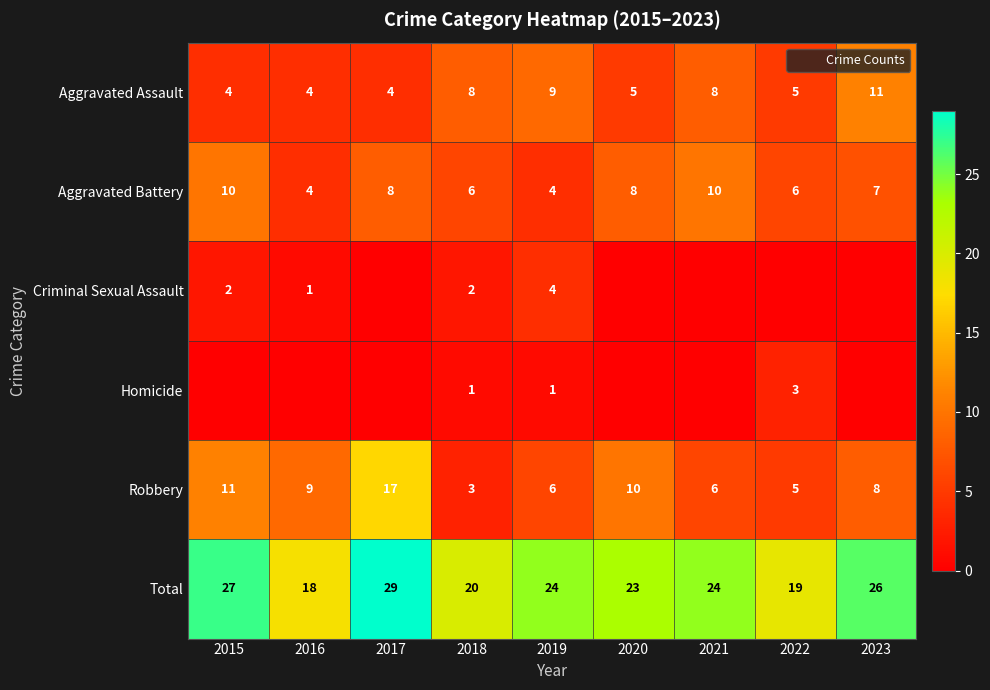

The Criminal Sexual Assault series shows 2 at 2015. True or false?

True